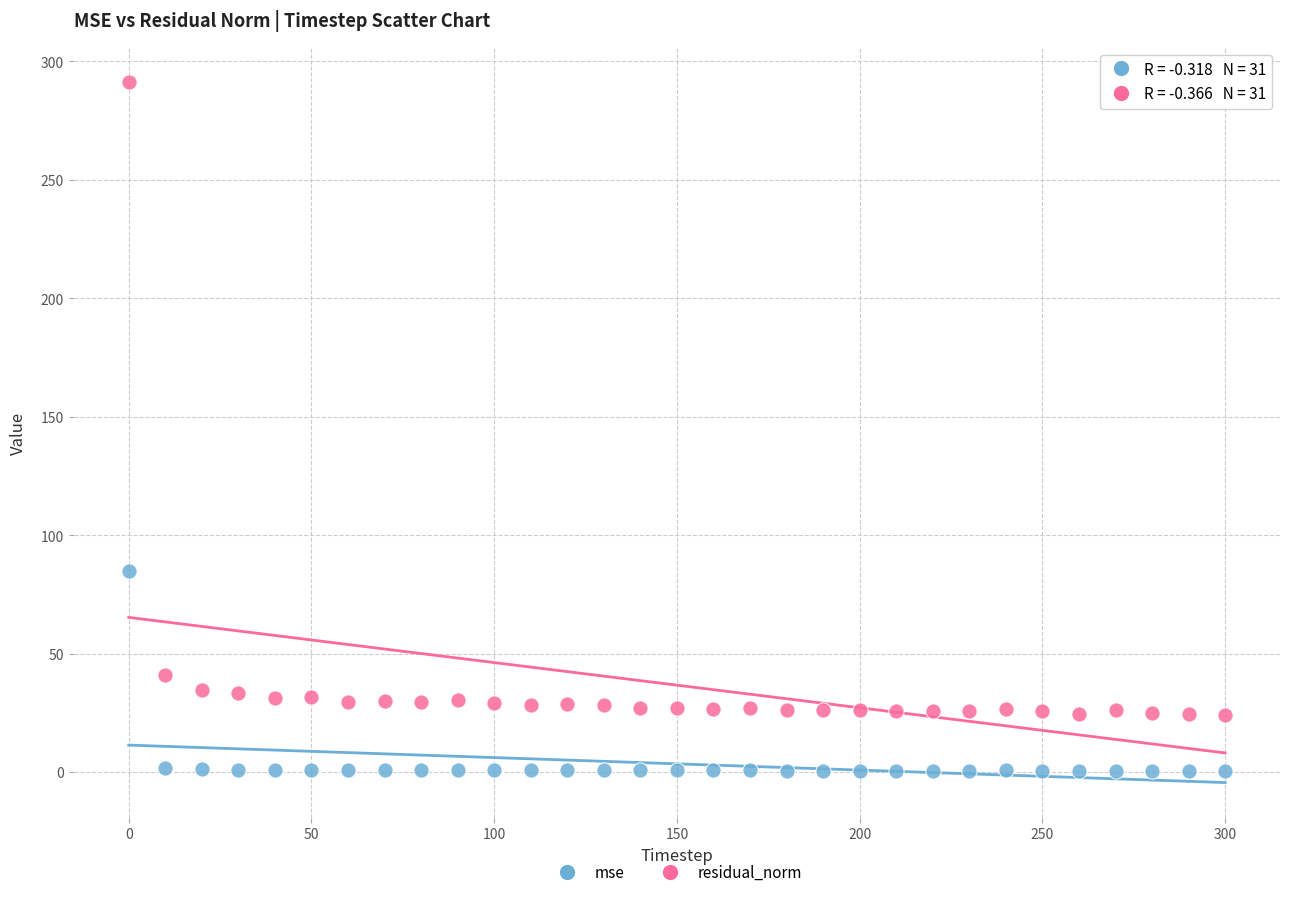

What are all the series names shown in the legend?

mse, residual_norm